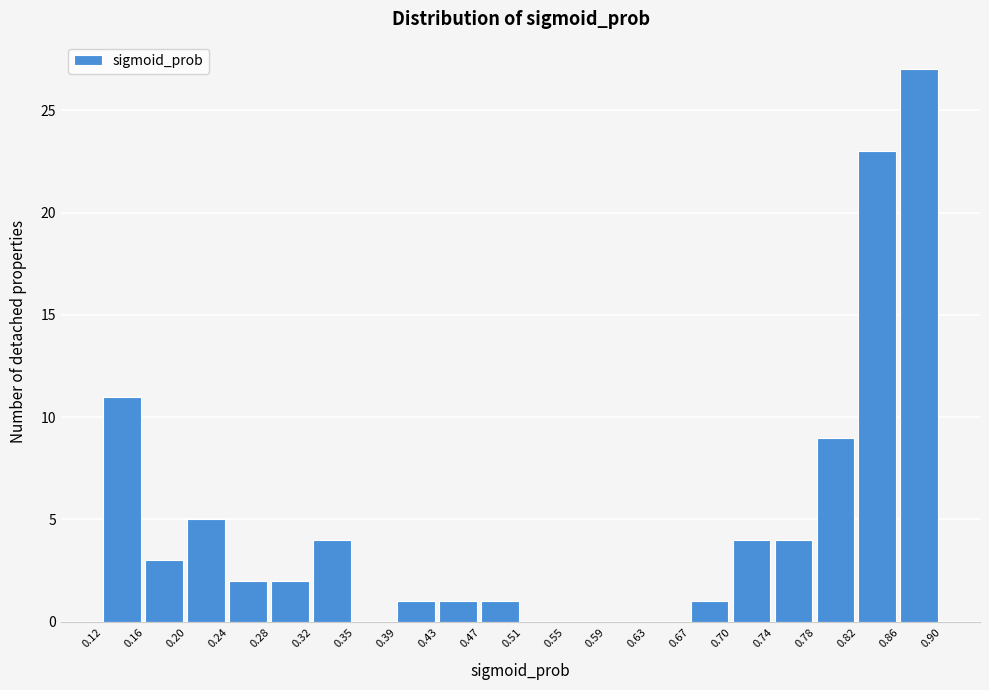

Reading left to right, transcribe this chart: for each bar, give the range it covers on the x-axis and its height. The values are not printed on the chart, so give them approximately, as read against the axis.

0.12 to 0.16: 11
0.16 to 0.20: 3
0.20 to 0.24: 5
0.24 to 0.28: 2
0.28 to 0.32: 2
0.32 to 0.35: 4
0.35 to 0.39: 0
0.39 to 0.43: 1
0.43 to 0.47: 1
0.47 to 0.51: 1
0.51 to 0.55: 0
0.55 to 0.59: 0
0.59 to 0.63: 0
0.63 to 0.67: 0
0.67 to 0.70: 1
0.70 to 0.74: 4
0.74 to 0.78: 4
0.78 to 0.82: 9
0.82 to 0.86: 23
0.86 to 0.90: 27